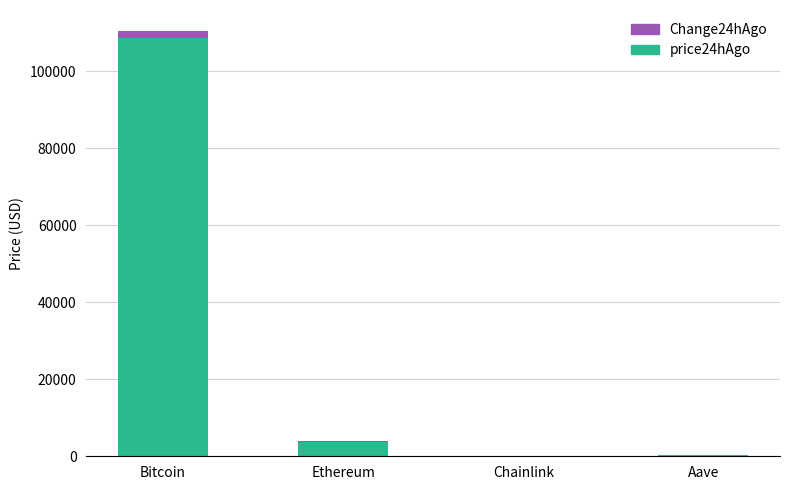

How many categories are shown in the chart?

4